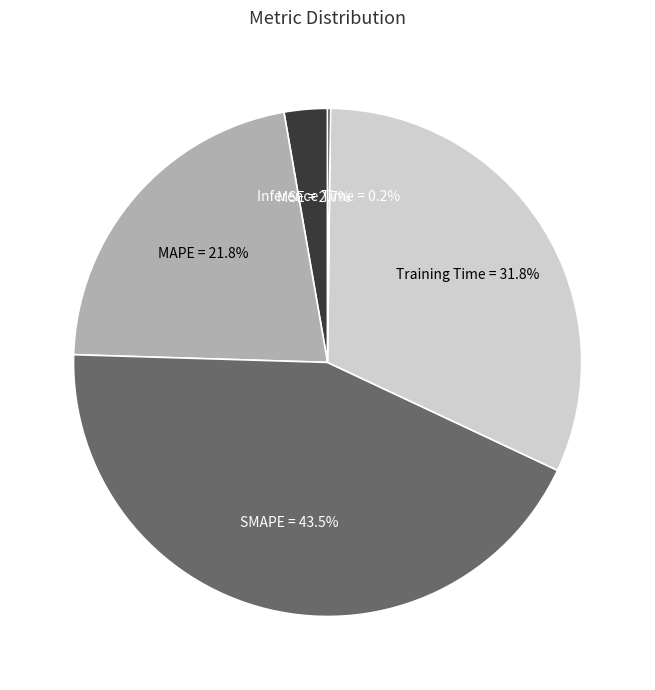

To the nearest percent, what is the difference between the Training Time and MAPE slice percentages?

10%